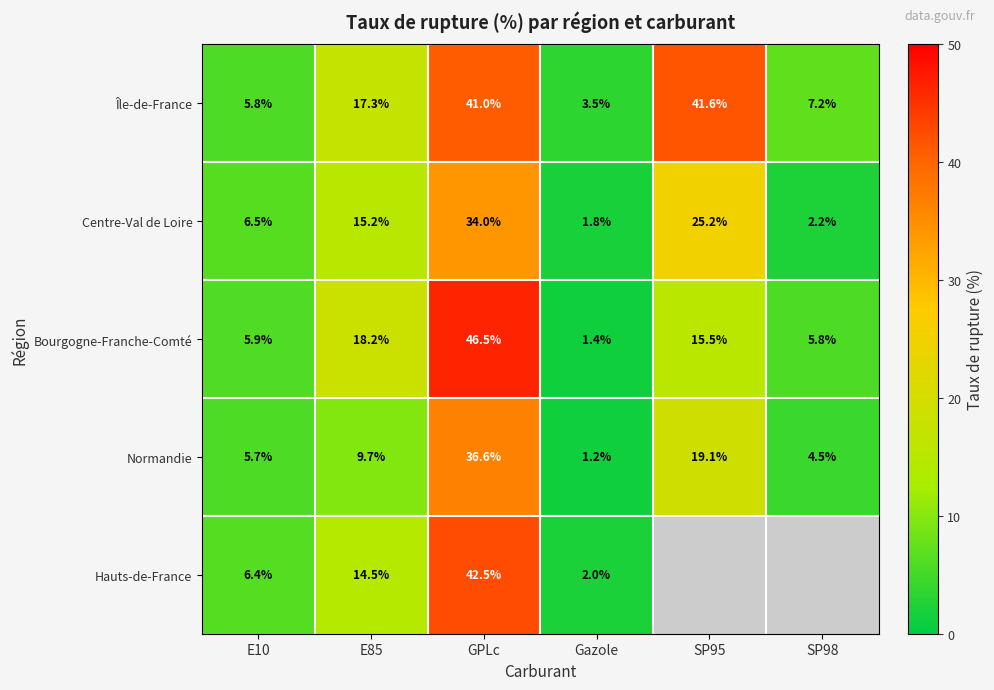

What is the spread (max minus min) of values at Gazole?

2.3